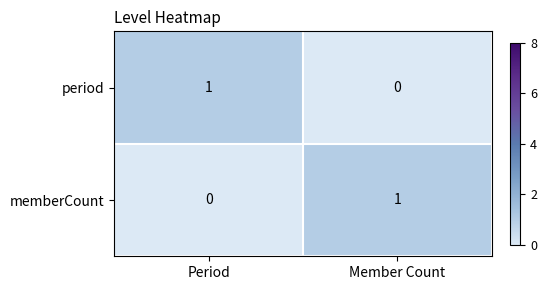

At which label is period closest to 0?

Member Count